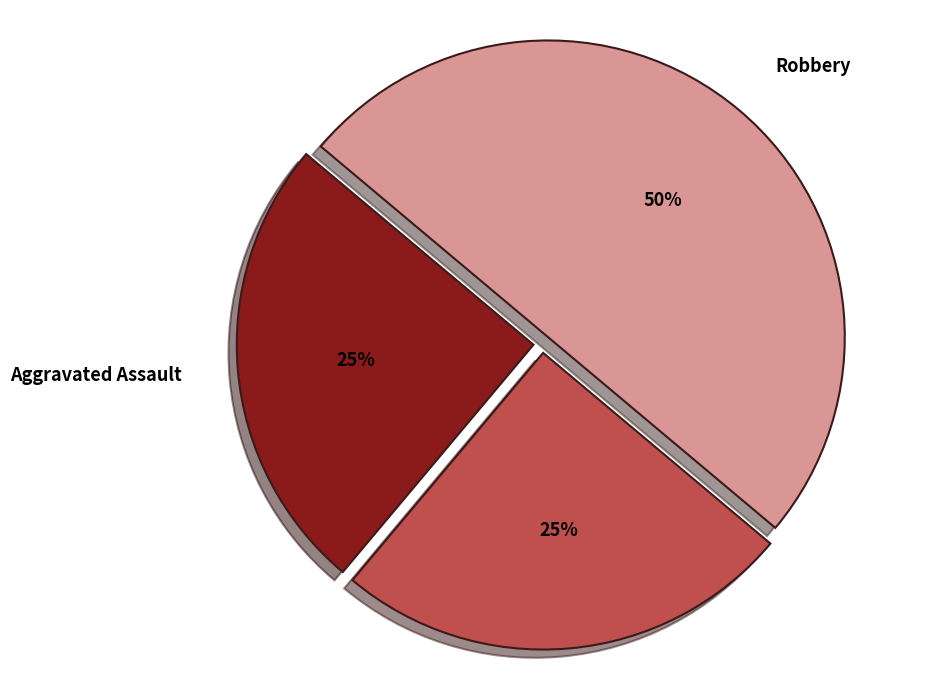

Is Aggravated Assault the majority of the pie?

No